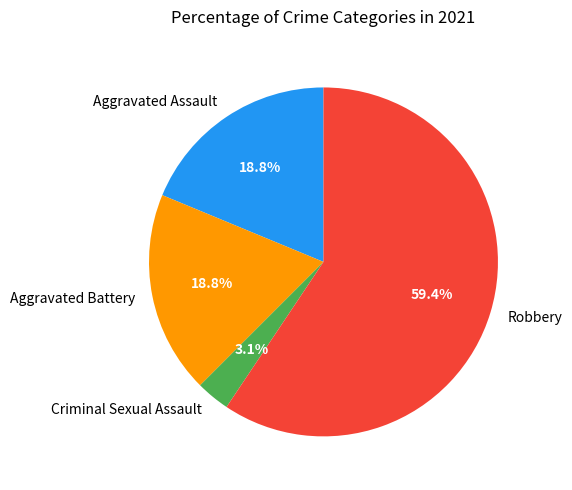

True or false: Aggravated Battery accounts for 12% of the total.

False